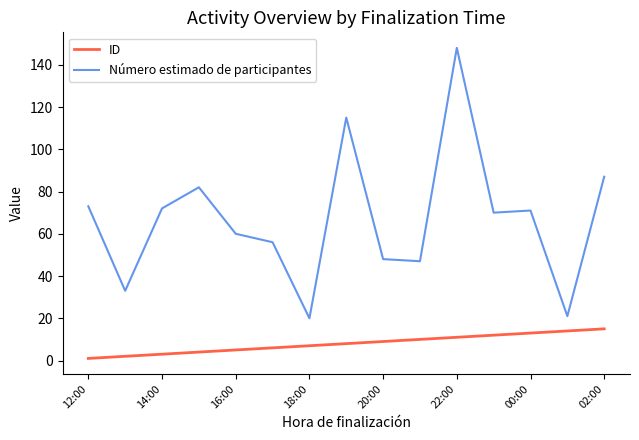

Which series has the largest total across all categories?

Número estimado de participantes